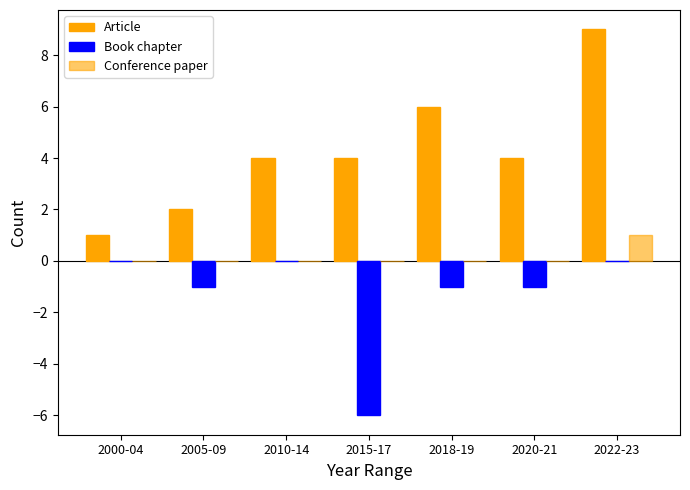

Is it true that Conference paper equals 1 at 2022-23?

True